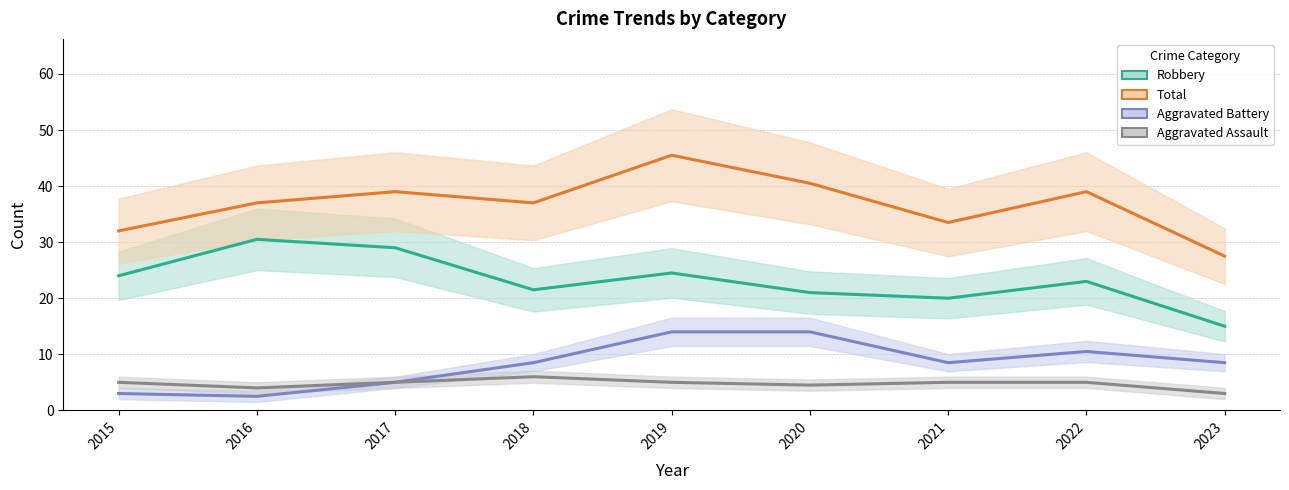

At which label does Total reach its peak?

2019